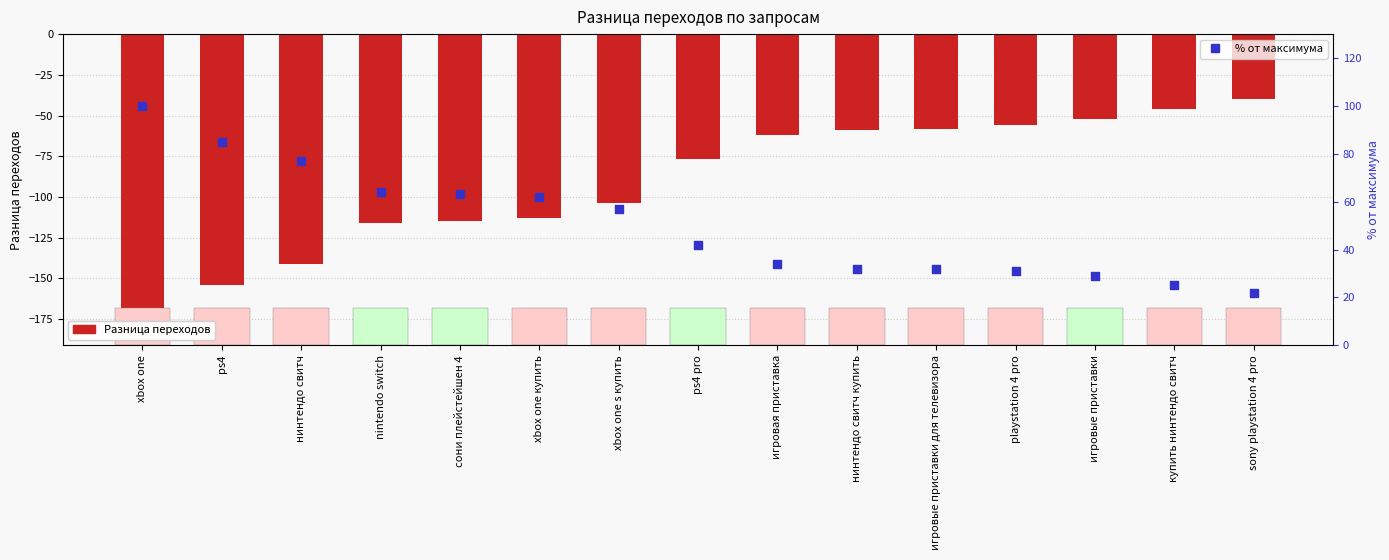

At which category is the sum across all series the highest?

sony playstation 4 pro